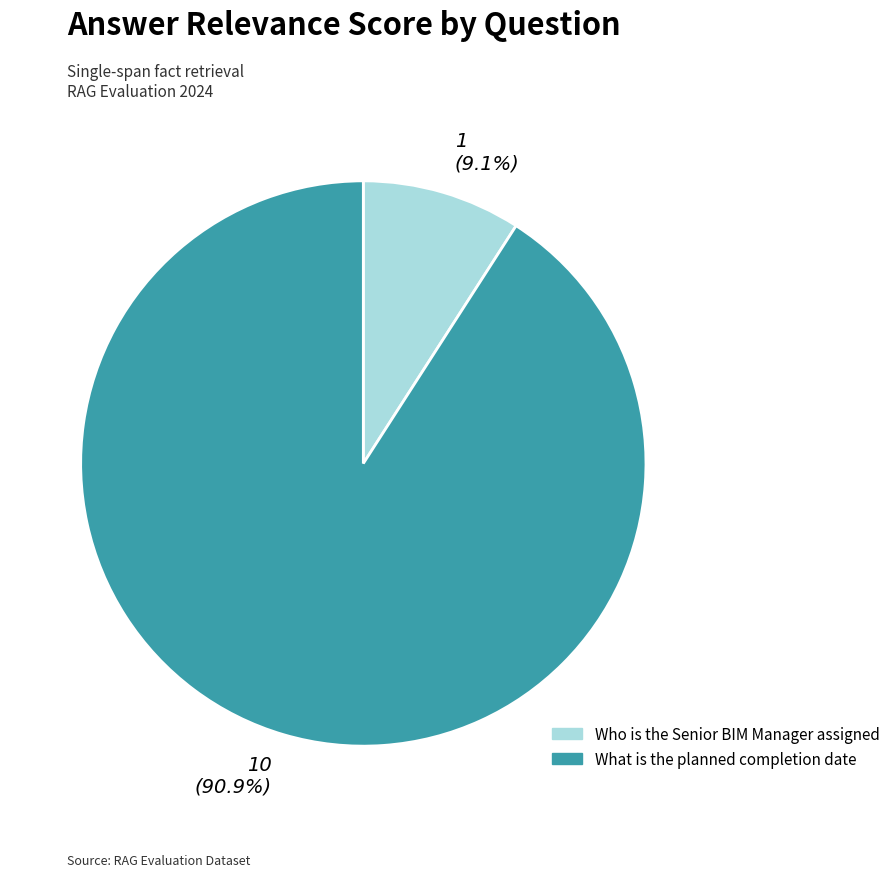

Which slice is the smallest?

Who is the Senior BIM Manager assigned